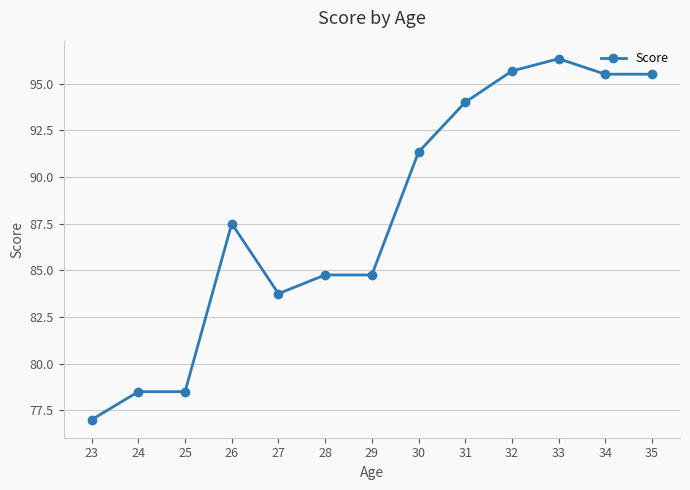

What is the maximum value shown in the chart?

96.3